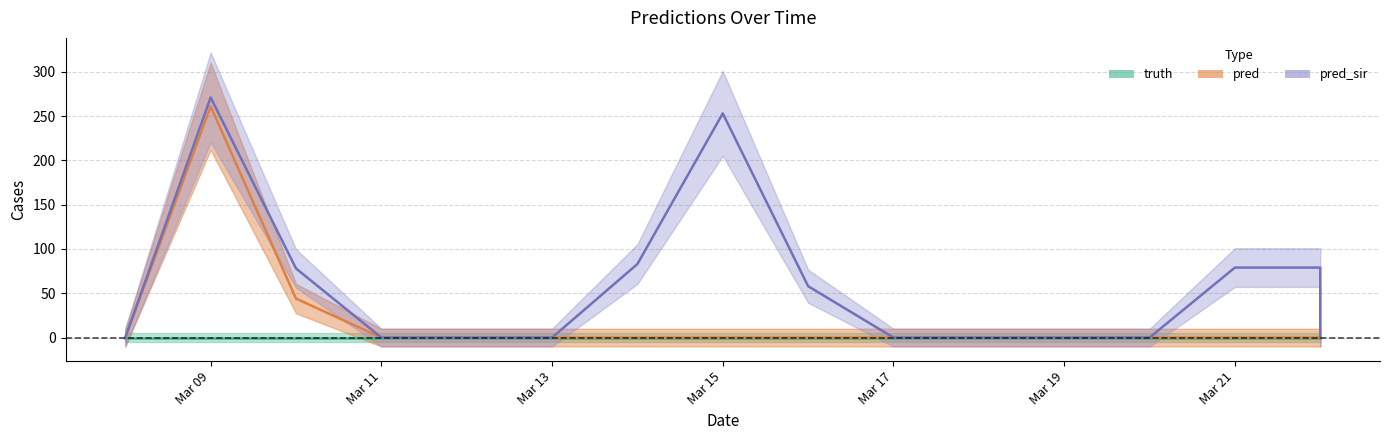

What is the average value of the pred series?

18